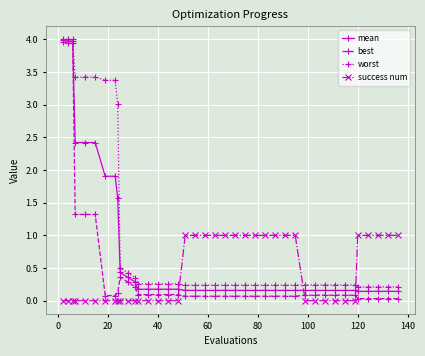

After their last crossing, which series has the higher values: success num or best?

success num